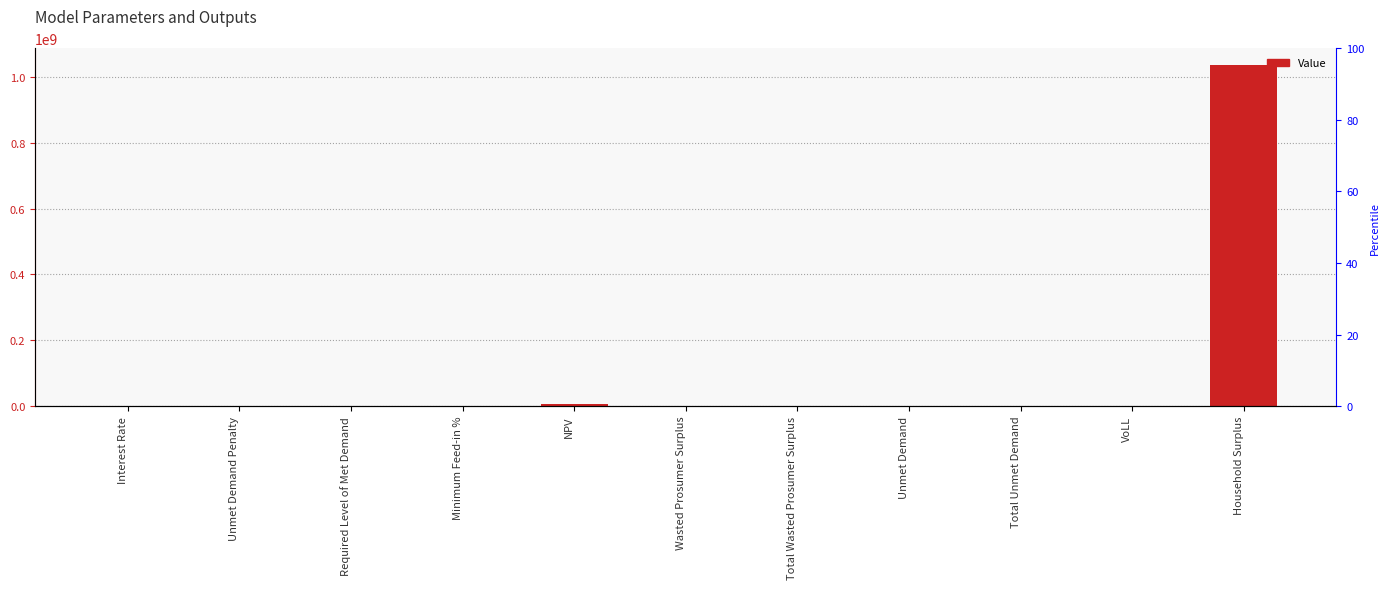

Which has a higher value, VoLL or Interest Rate?

VoLL